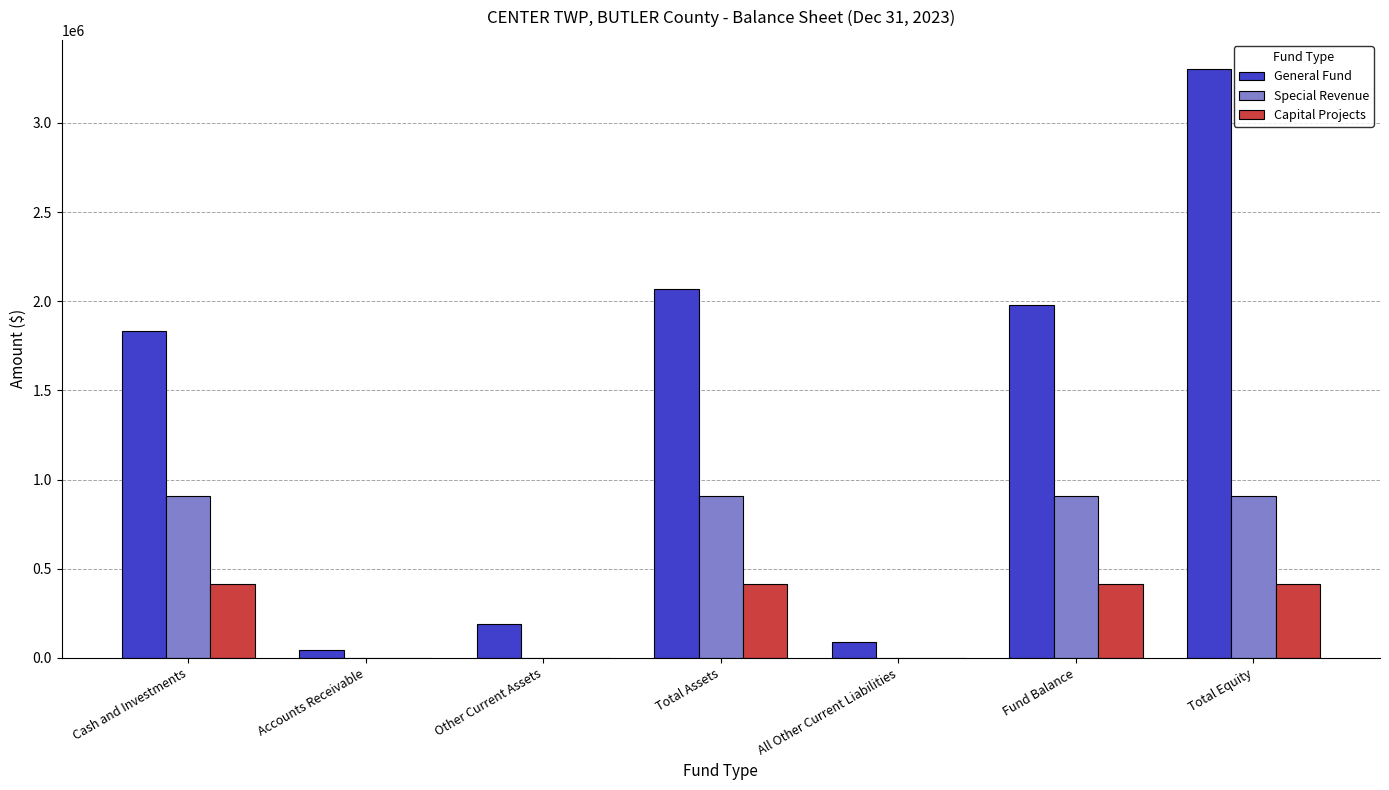

Which series has the widest spread of values?

General Fund